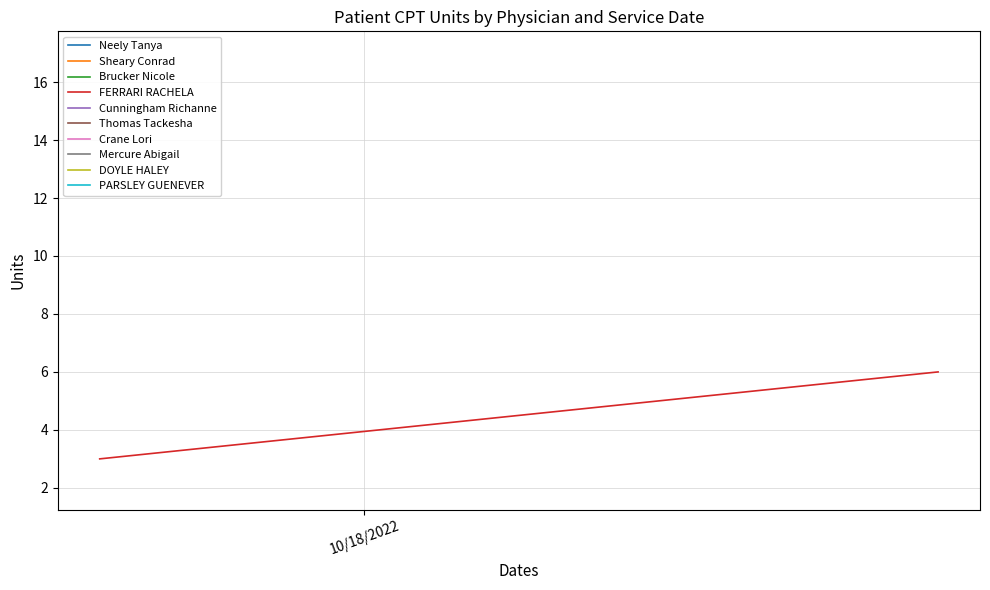

What is the value of the 2nd point from the left?

6